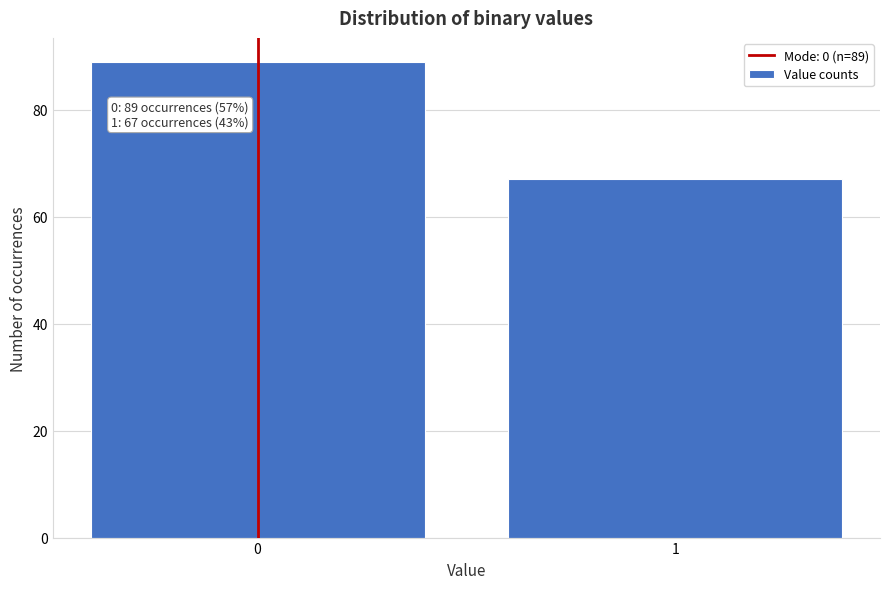

Reading right to left, what are all the values shown in this chart?

1=67	0=89